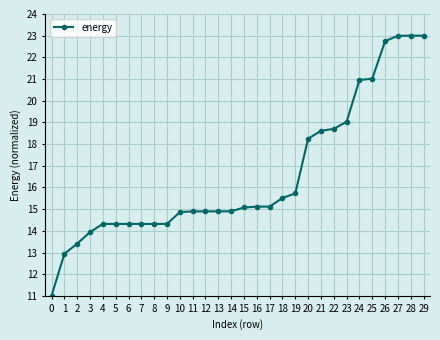

How many data points are less than 15?

15